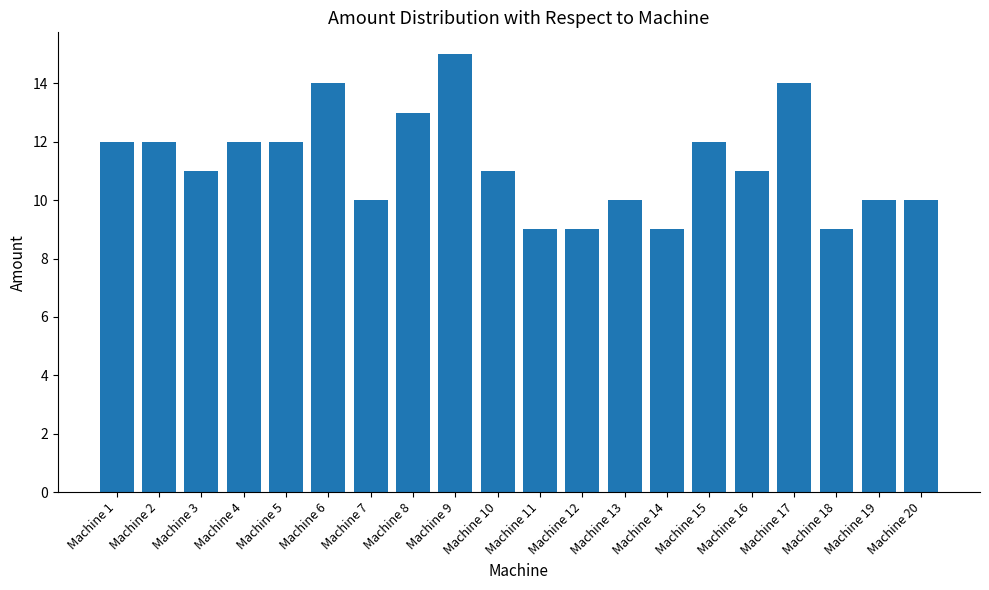

Reading left to right, list all the values displayed in this chart.

Machine 1=12	Machine 2=12	Machine 3=11	Machine 4=12	Machine 5=12	Machine 6=14	Machine 7=10	Machine 8=13	Machine 9=15	Machine 10=11	Machine 11=9	Machine 12=9	Machine 13=10	Machine 14=9	Machine 15=12	Machine 16=11	Machine 17=14	Machine 18=9	Machine 19=10	Machine 20=10